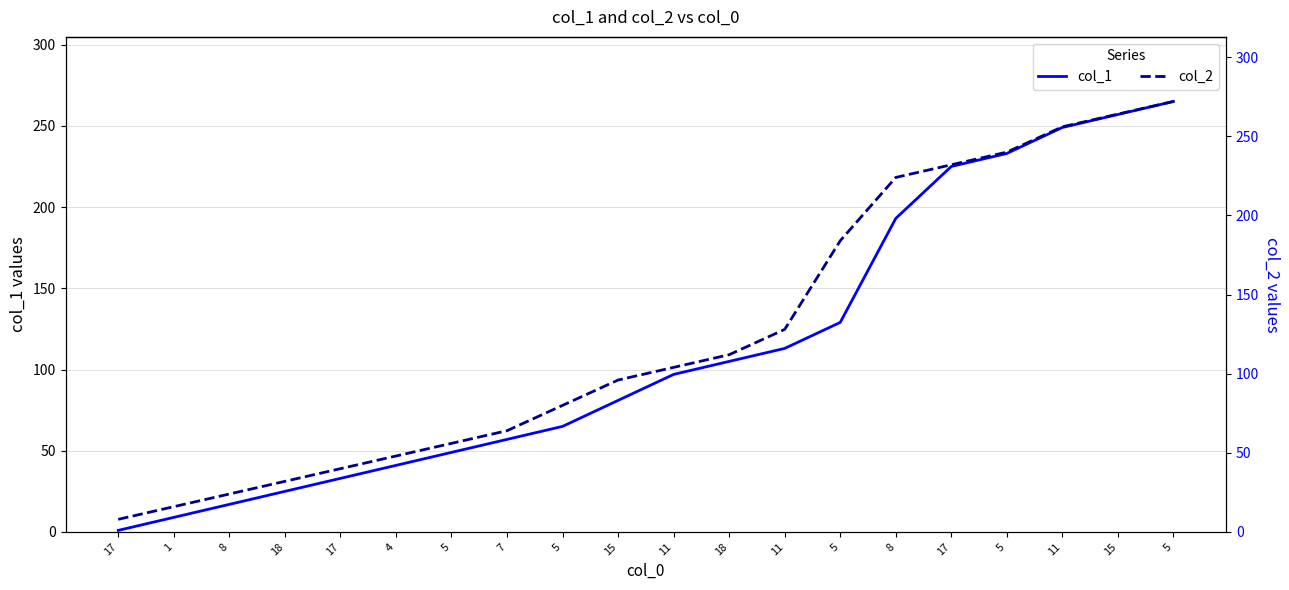

True or false: col_1 and col_2 intersect in this chart.

False